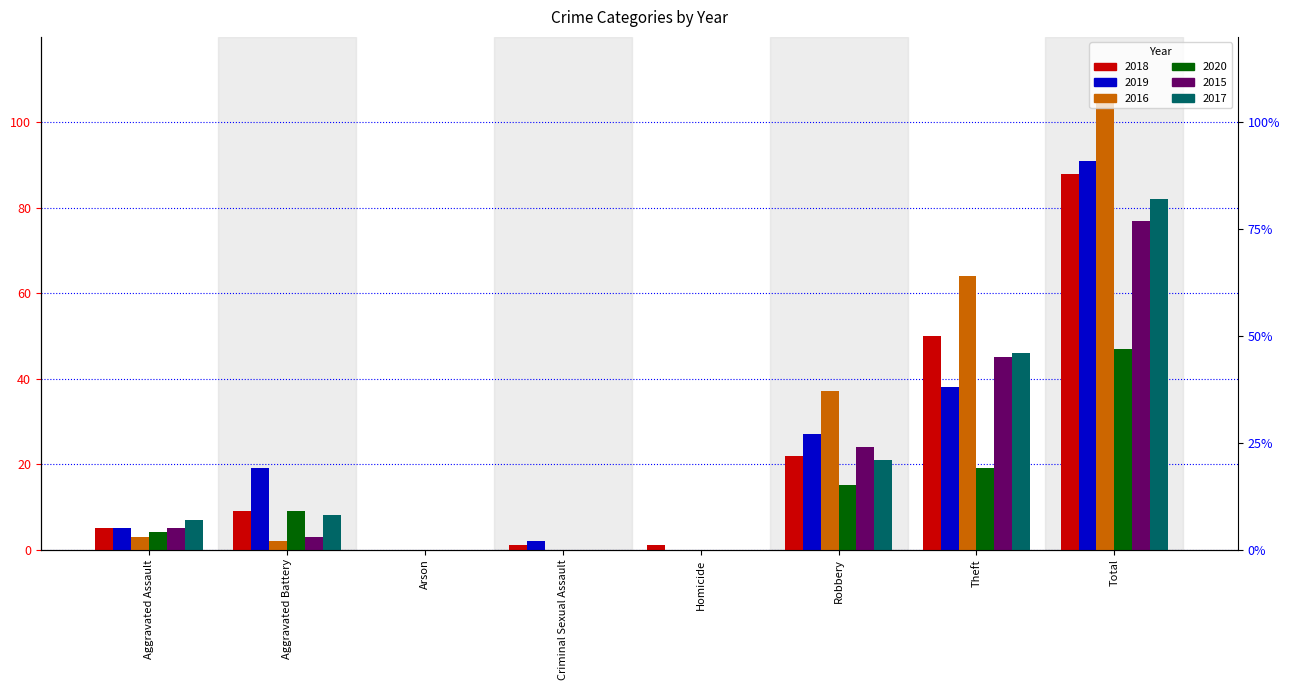

Which has a higher value, Arson or Criminal Sexual Assault?

Criminal Sexual Assault